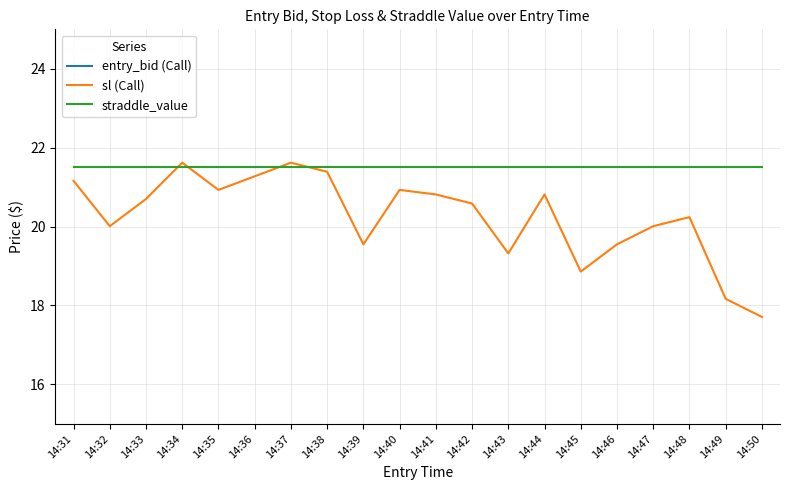

After their last crossing, which series has the higher values: sl (Call) or straddle_value?

straddle_value